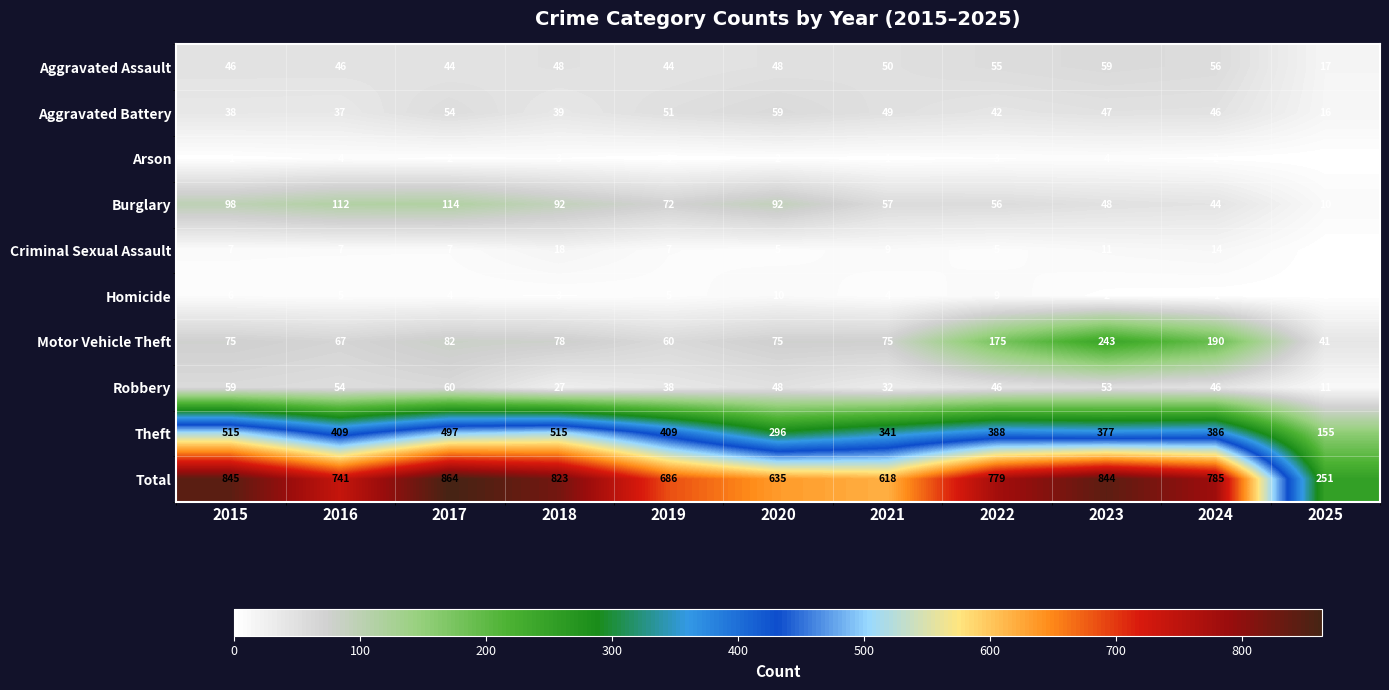

True or false: Robbery has a value of 48 at 2020.

True